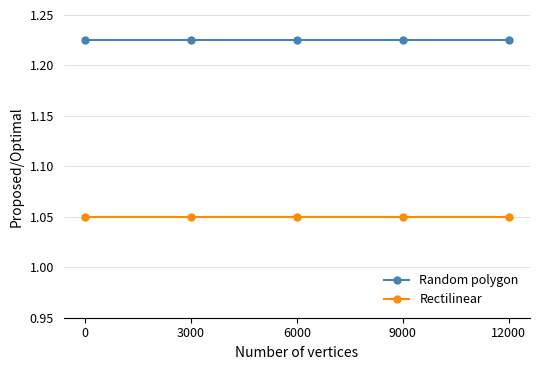

True or false: Random polygon and Rectilinear cross at least once.

False